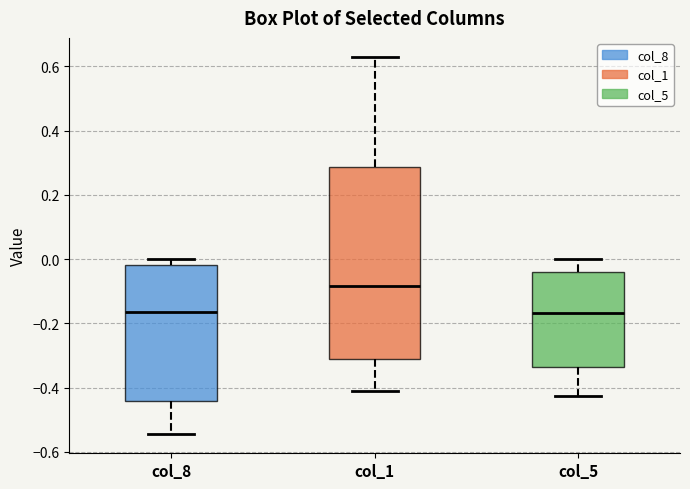

Which box's median line is the highest?

col_1